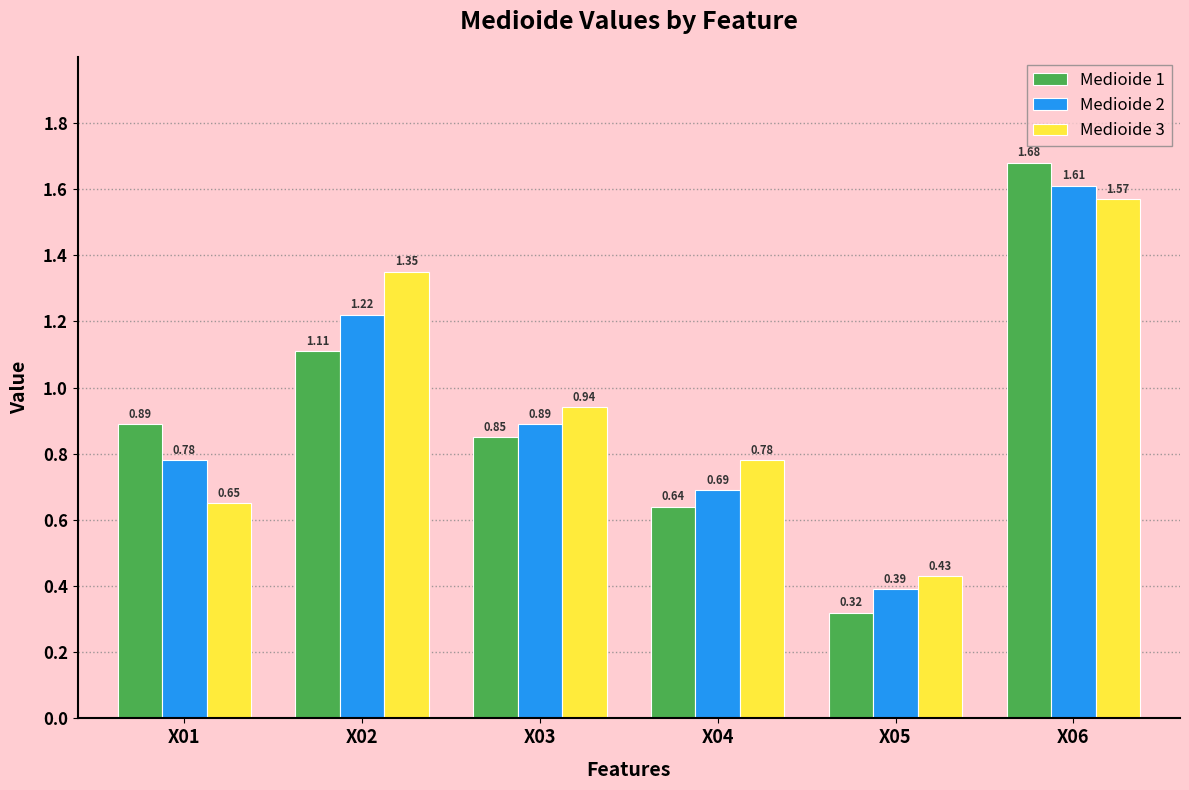

Rank the series at X03 from lowest to highest value.

Medioide 1, Medioide 2, Medioide 3